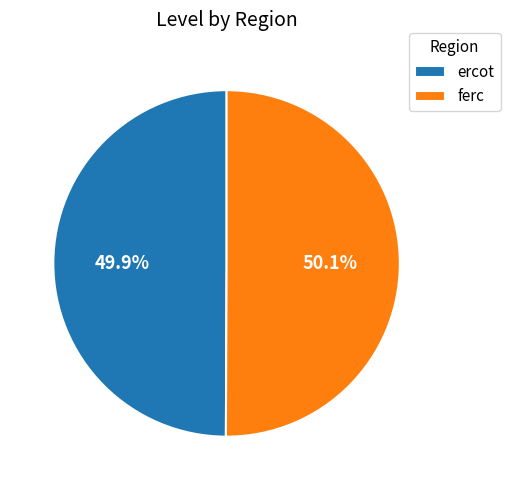

What percentage is the ercot slice, to the nearest percent?

50%